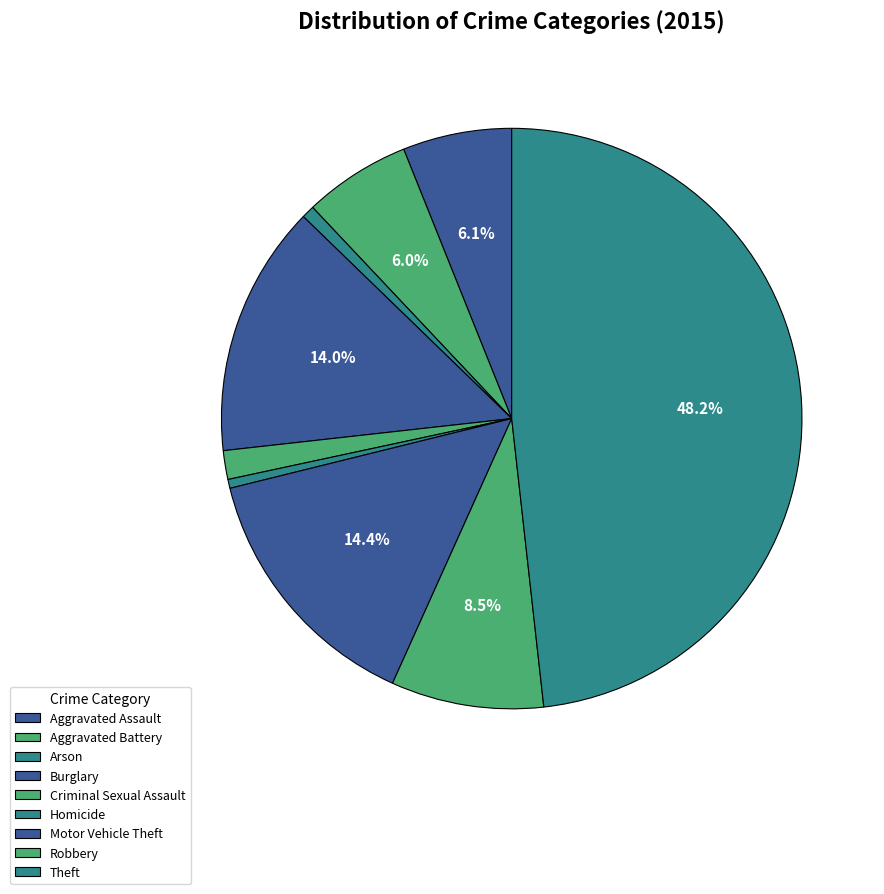

How many slices are in this pie chart?

9